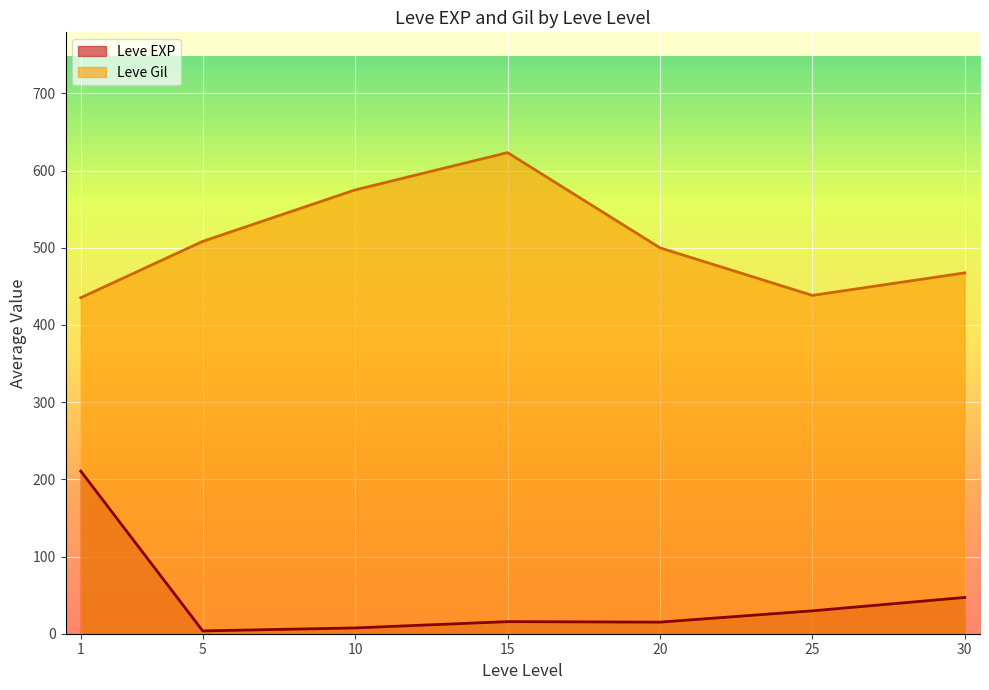

What is the total value across all series at 20?

515.0